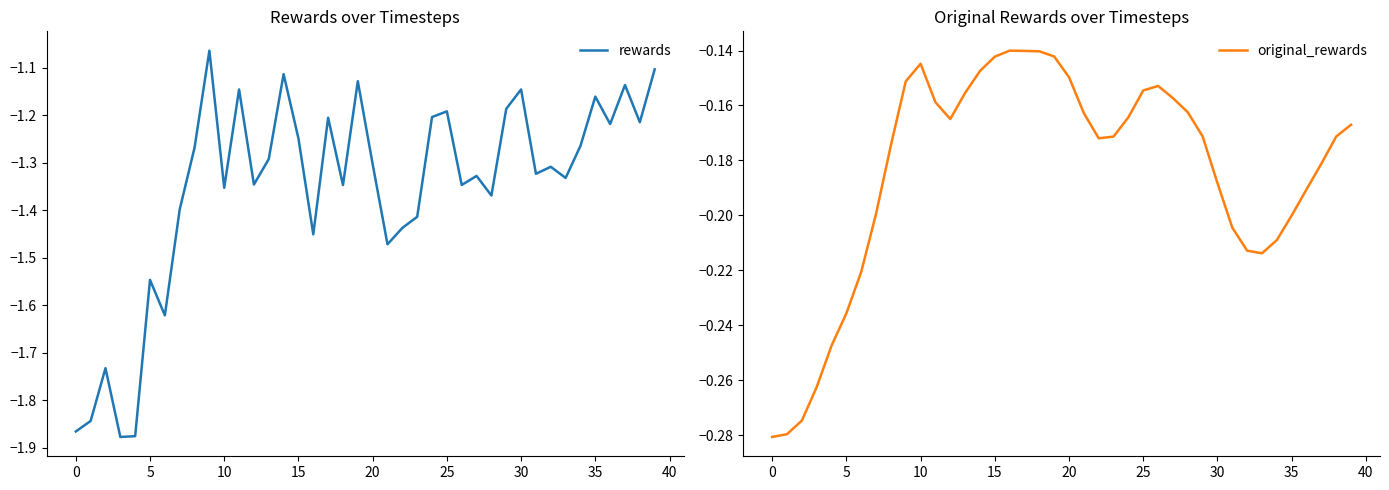

How many lines are shown in the chart?

2